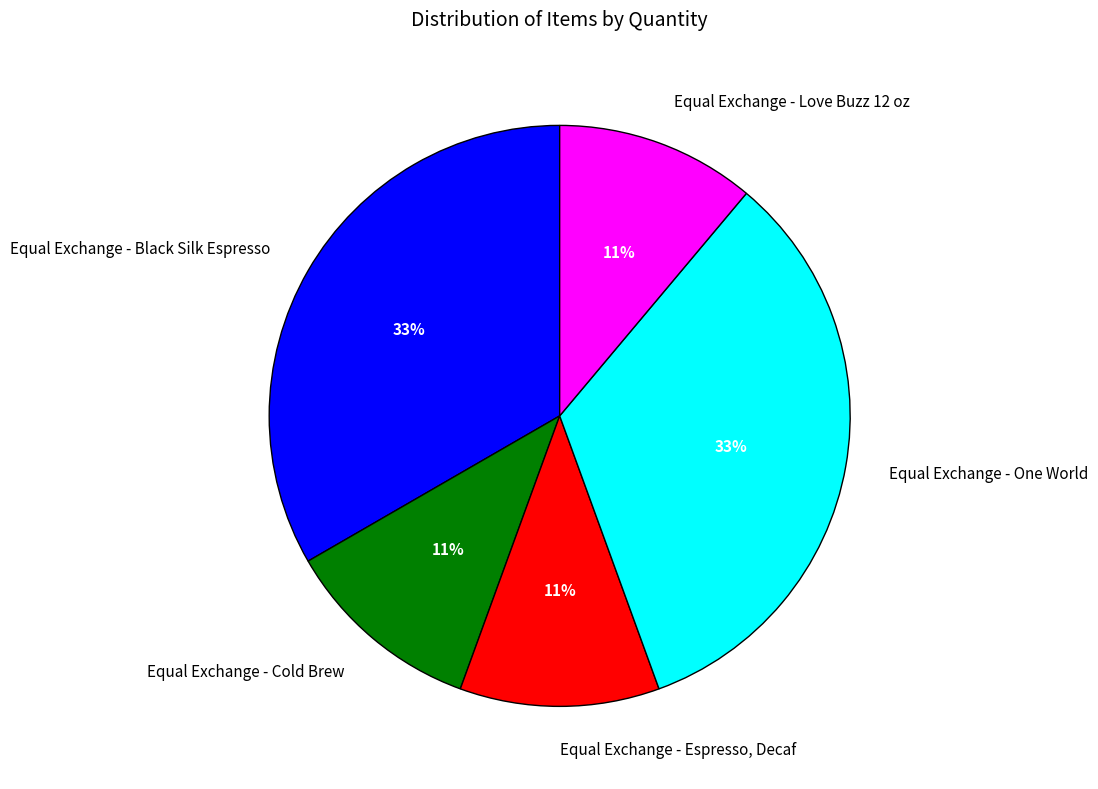

What is the ratio of the value at Equal Exchange - Black Silk Espresso to the value at Equal Exchange - Cold Brew?

3.0